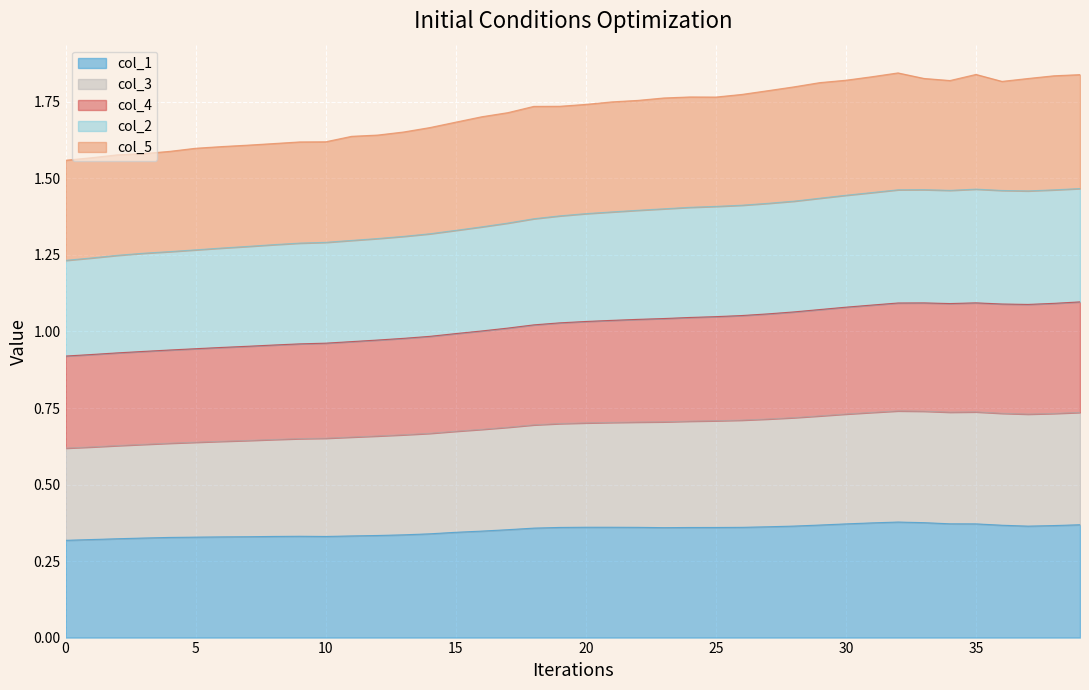

At which category does col_4 reach its first local peak?

33